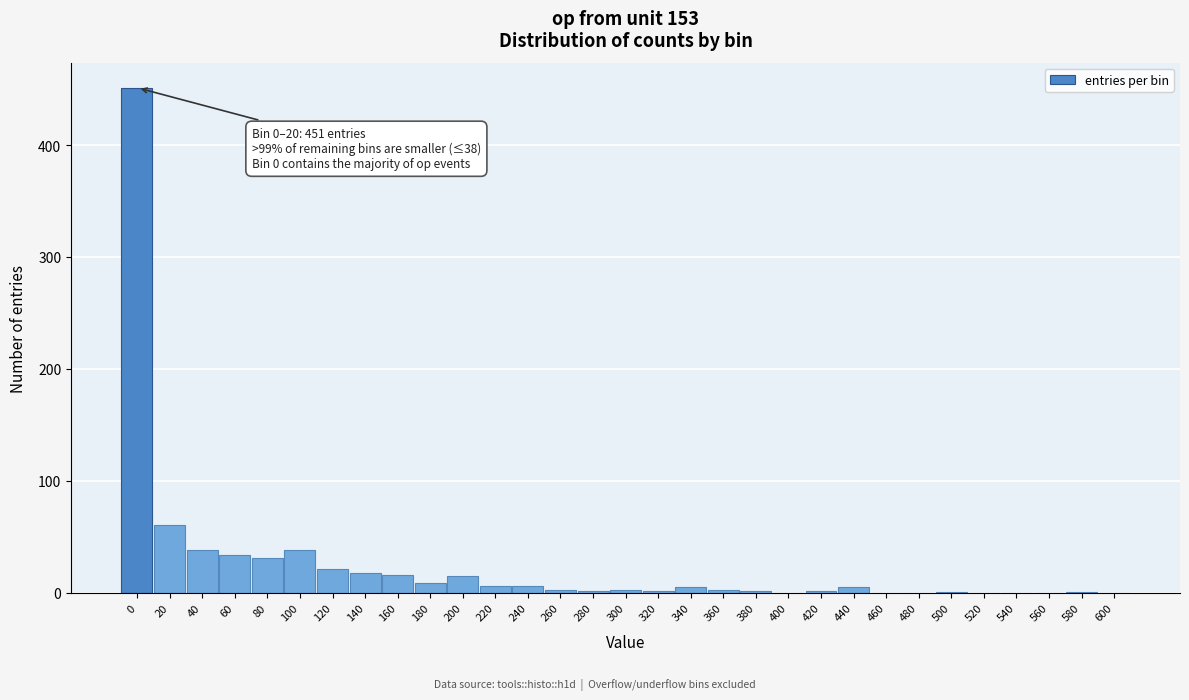

At which label is the value closest to 225?

20